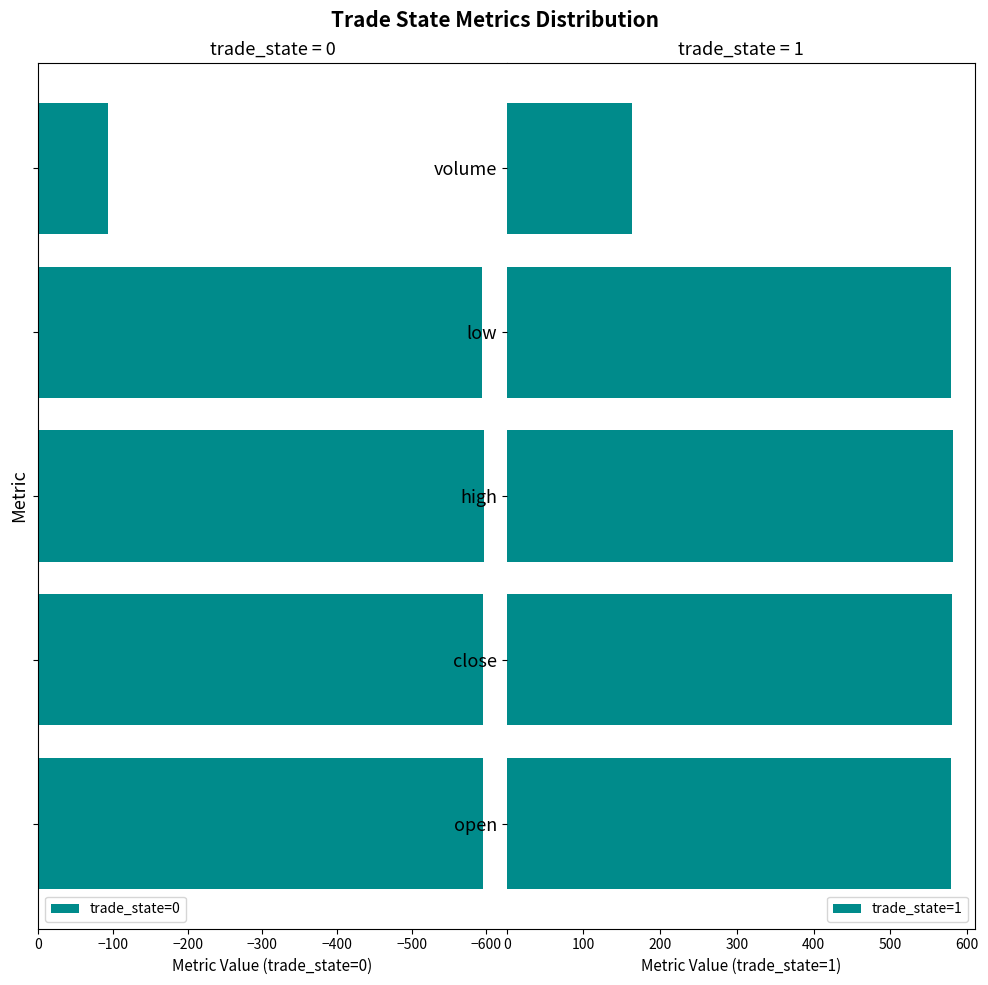

What is the maximum value for trade_state=0?

-92.9